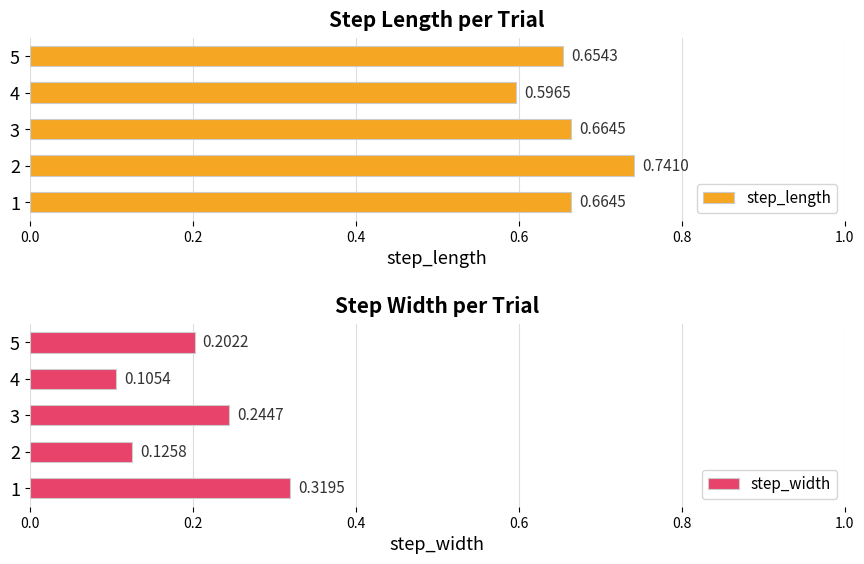

What is the sum of all step_width values?

1.0